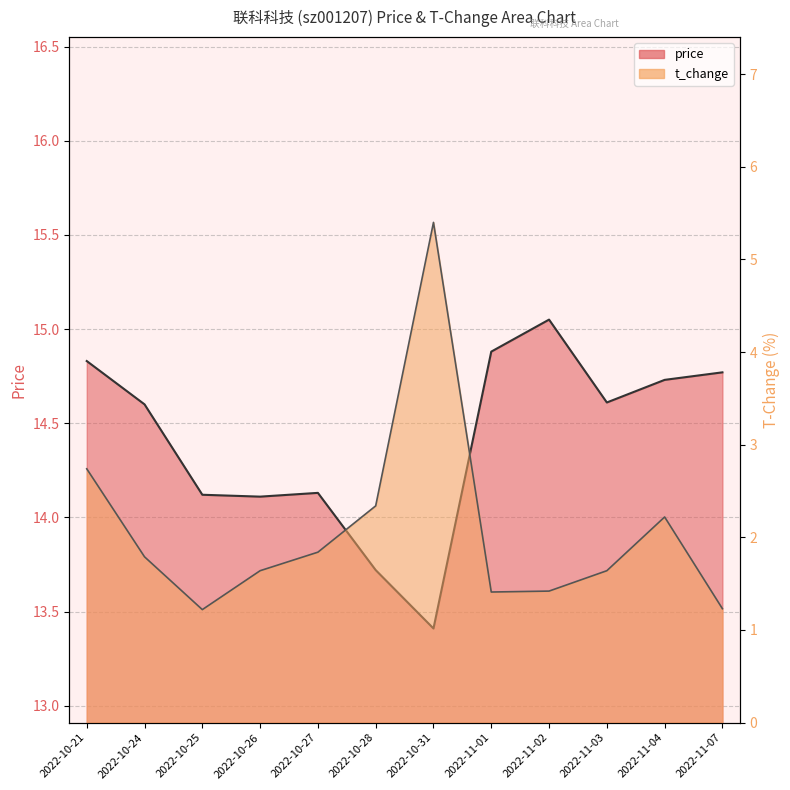

What is the greatest value displayed?

15.1